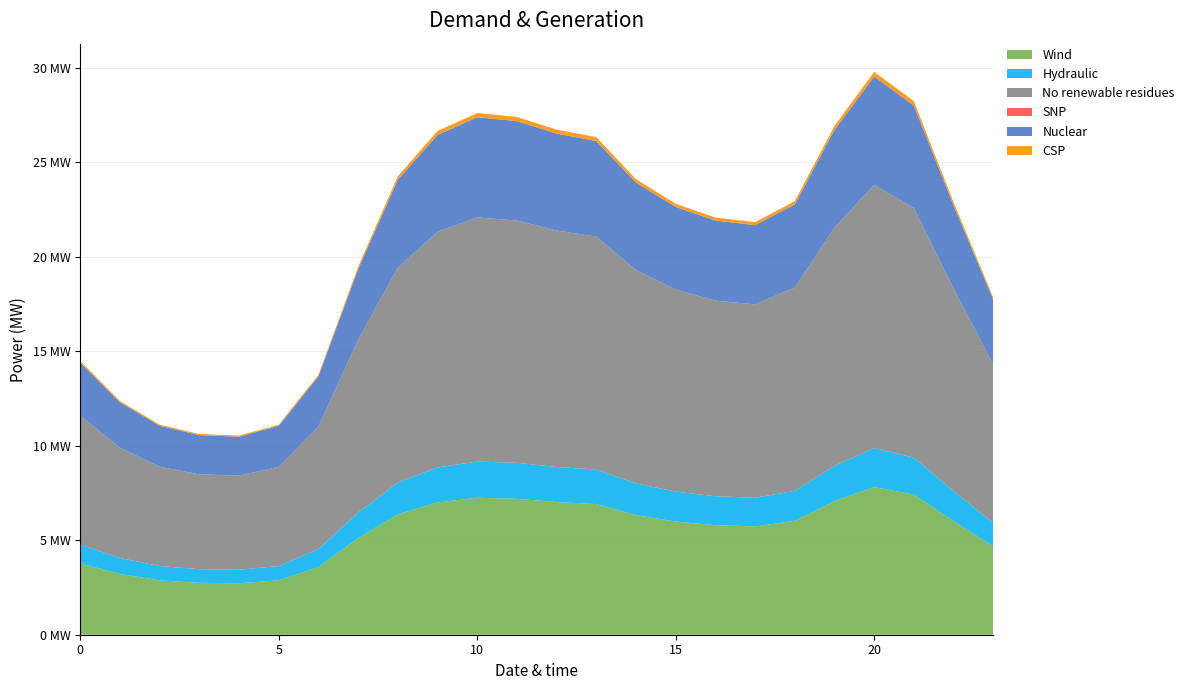

Reading right to left, transcribe all the data shown in this chart.

col_1: 4.7	6.0	7.4	7.8	7.1	6.0	5.7	5.8	6.0	6.3	6.9	7.0	7.2	7.2	7.0	6.4	5.1	3.6	2.9	2.7	2.7	2.9	3.2	3.8
col_2: 1.2	1.6	2.0	2.1	1.9	1.6	1.5	1.5	1.6	1.7	1.8	1.9	1.9	1.9	1.9	1.7	1.3	0.9	0.8	0.7	0.7	0.8	0.8	1.0
col_4: 8.4	10.7	13.2	13.9	12.6	10.8	10.2	10.4	10.7	11.3	12.3	12.5	12.8	12.9	12.5	11.4	9.1	6.5	5.2	5.0	5.0	5.3	5.8	6.8
col_5: 0.0	0.0	0.0	0.0	0.0	0.0	0.0	0.0	0.0	0.0	0.0	0.0	0.0	0.0	0.0	0.0	0.0	0.0	0.0	0.0	0.0	0.0	0.0	0.0
col_8: 3.4	4.4	5.4	5.7	5.2	4.4	4.2	4.2	4.4	4.6	5.1	5.1	5.3	5.3	5.1	4.7	3.7	2.7	2.2	2.1	2.1	2.2	2.4	2.8
col_10: 0.1	0.2	0.2	0.3	0.2	0.2	0.2	0.2	0.2	0.2	0.2	0.2	0.2	0.2	0.2	0.2	0.1	0.1	0.1	0.1	0.1	0.1	0.1	0.1